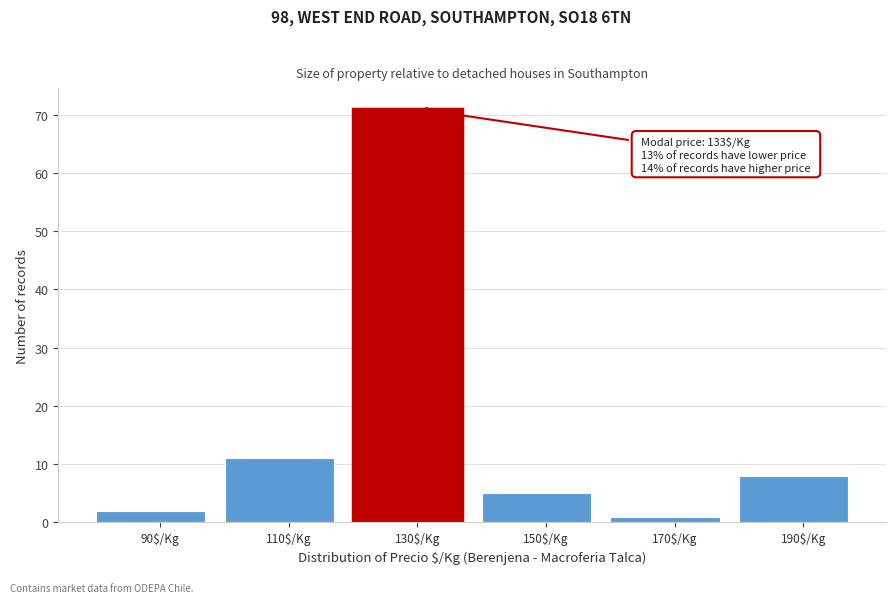

Reading right to left, extract all data points from this chart.

8	1	5	71	11	2